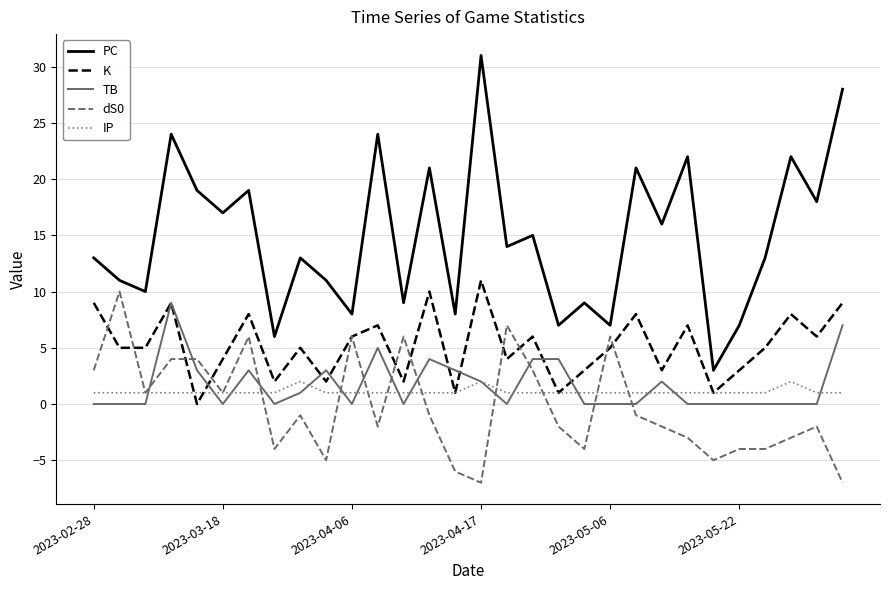

Which series has the largest total across all categories?

PC